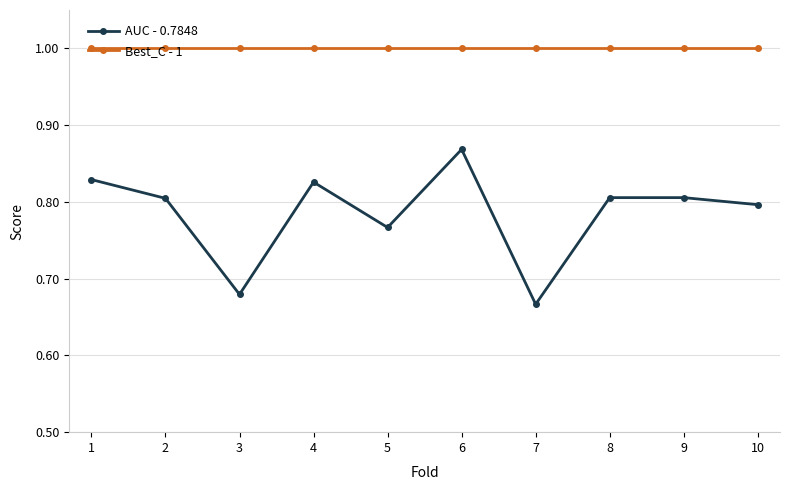

Rank the series by their maximum value, from lowest to highest.

AUC - 0.7848, Best_C - 1